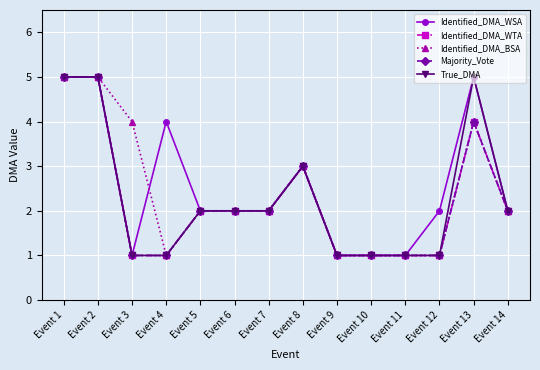

What is the average value of the True_DMA series?

2